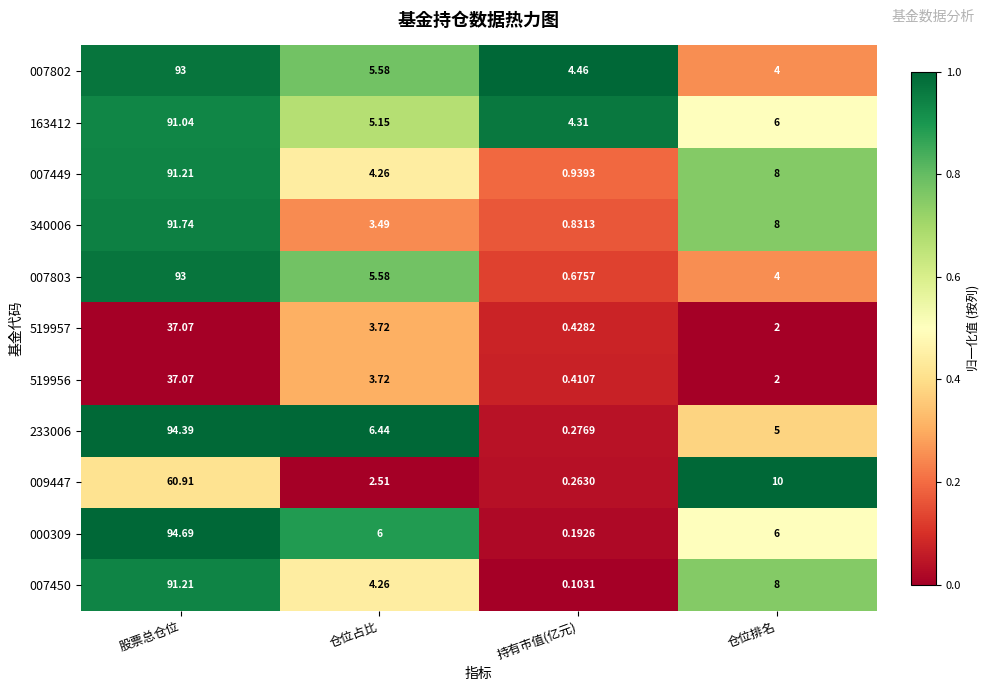

At which label does 519957 first exceed 3?

股票总仓位